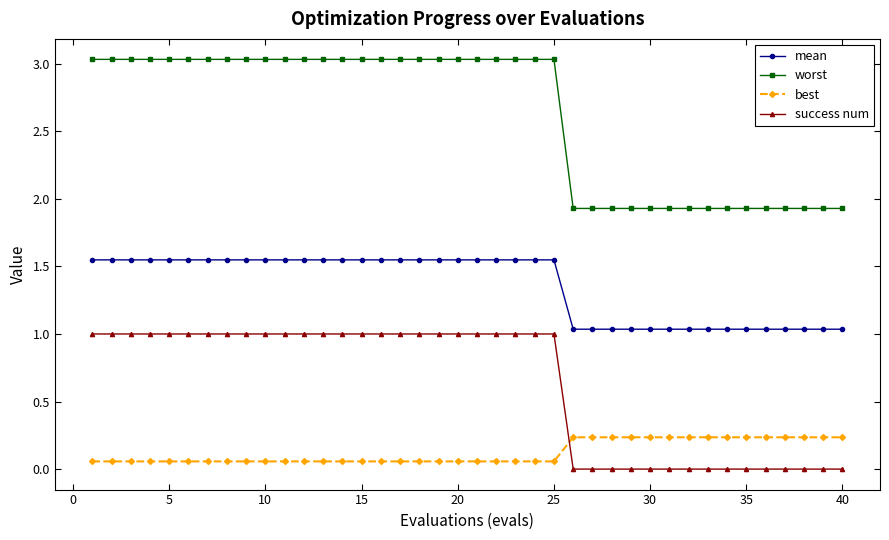

Which series has the largest total across all categories?

worst